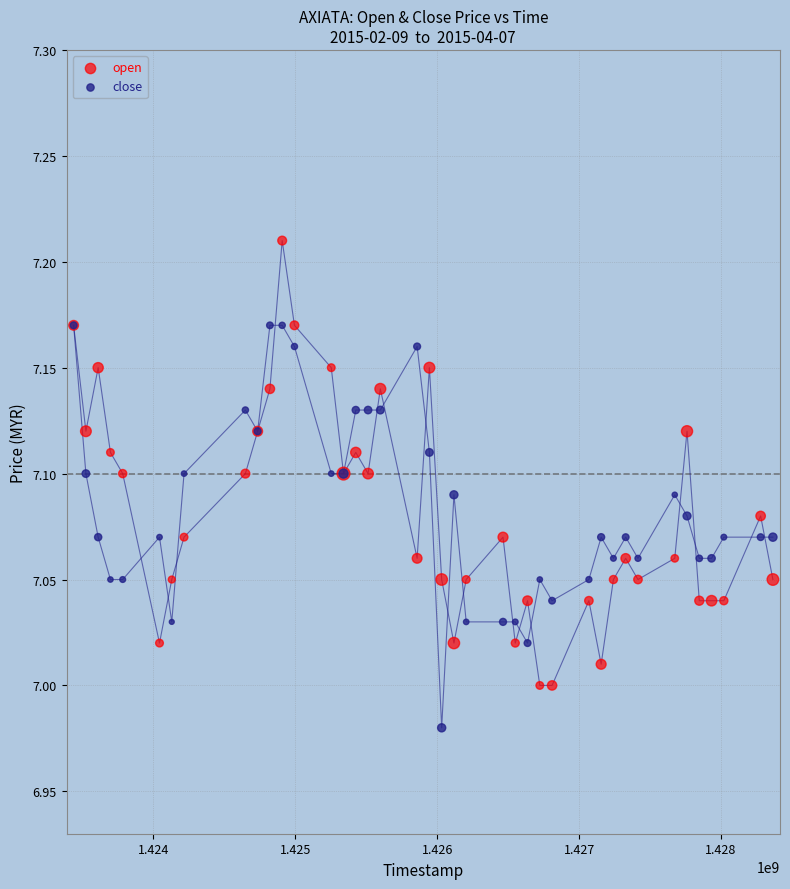

Which series contains the lowest Y value?

close